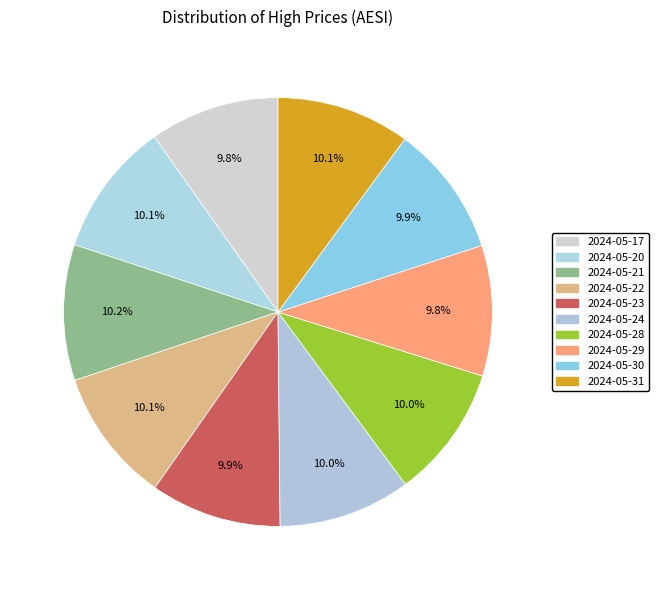

Count the number of slices in the pie.

10